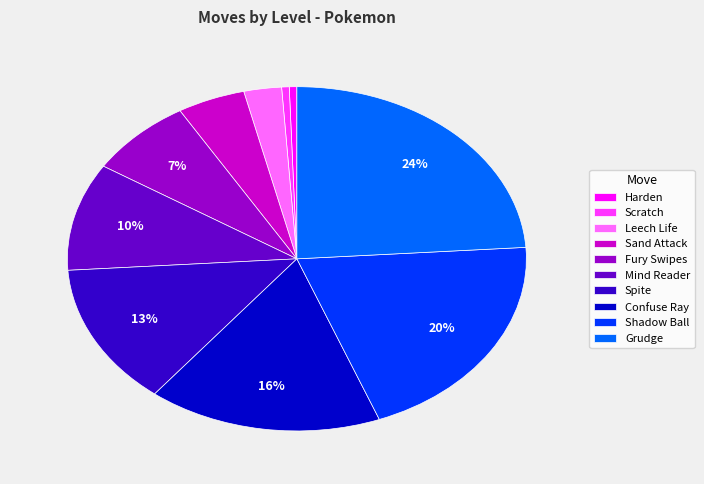

To the nearest percent, what percentage of the pie is Leech Life?

3%